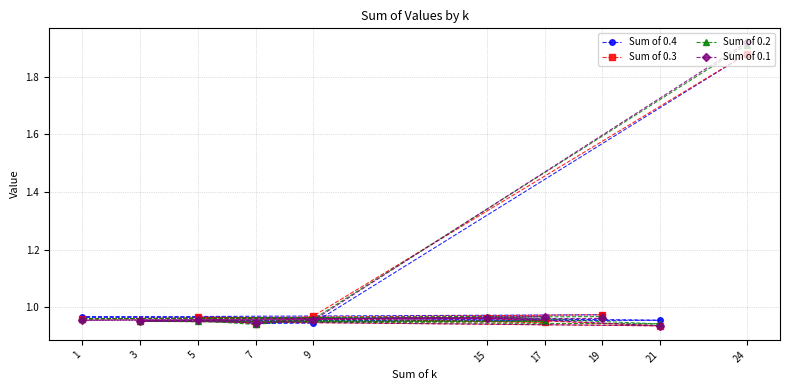

Is the value of Sum of 0.1 at 7 greater than the value of Sum of 0.2 at 15?

No